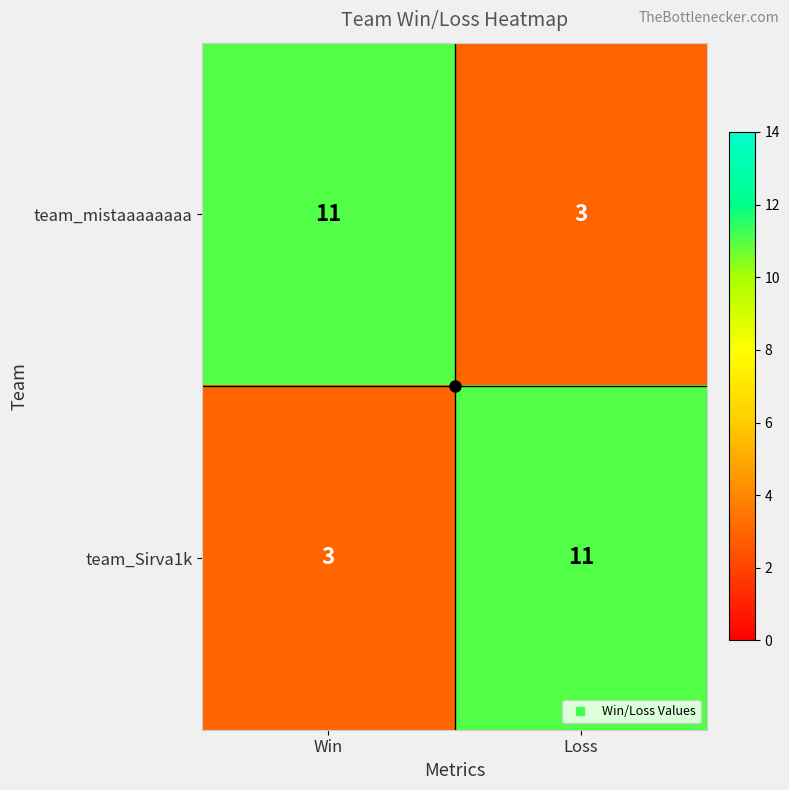

What is the difference between the highest and lowest values at Loss?

8